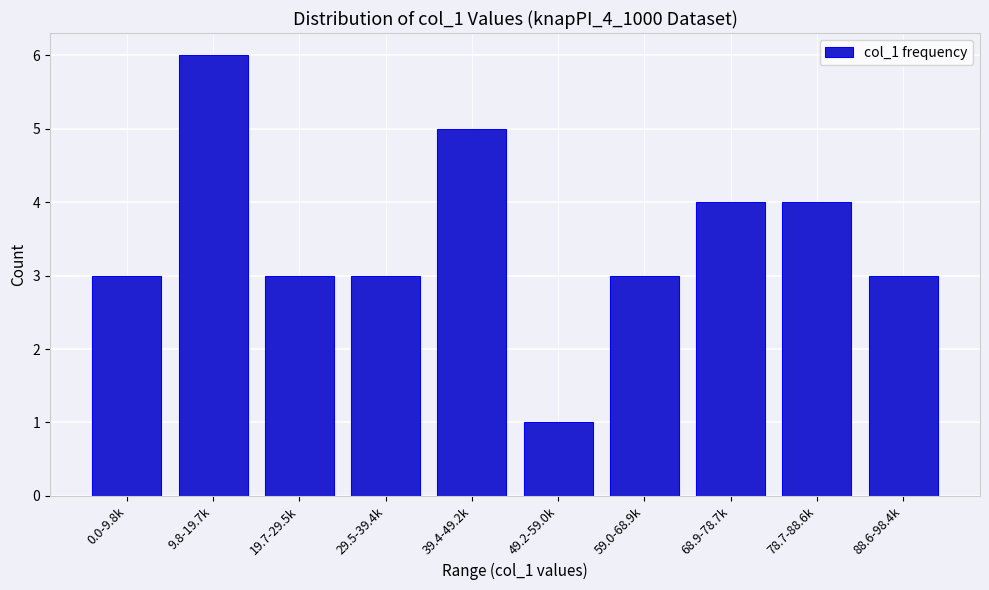

Reading right to left, list all the values displayed in this chart.

88.6-98.4k=3	78.7-88.6k=4	68.9-78.7k=4	59.0-68.9k=3	49.2-59.0k=1	39.4-49.2k=5	29.5-39.4k=3	19.7-29.5k=3	9.8-19.7k=6	0.0-9.8k=3